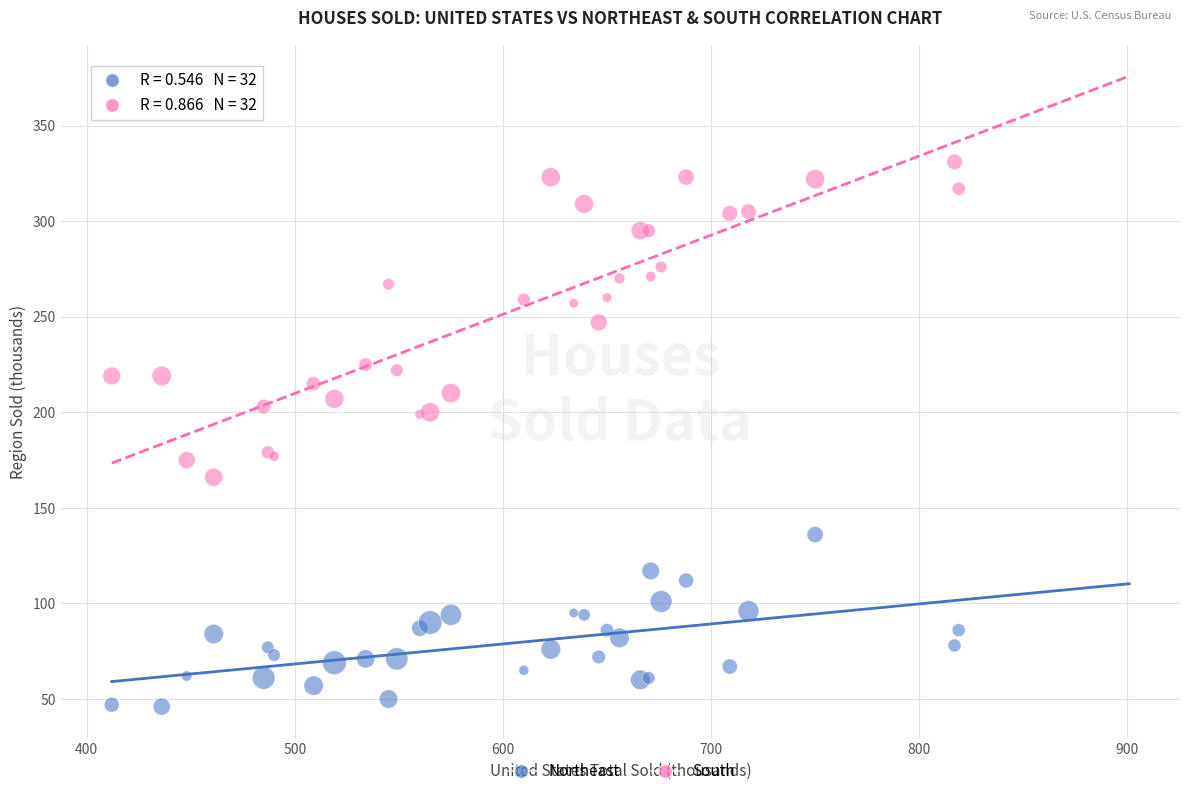

Which series has the largest Y range (max minus min)?

South